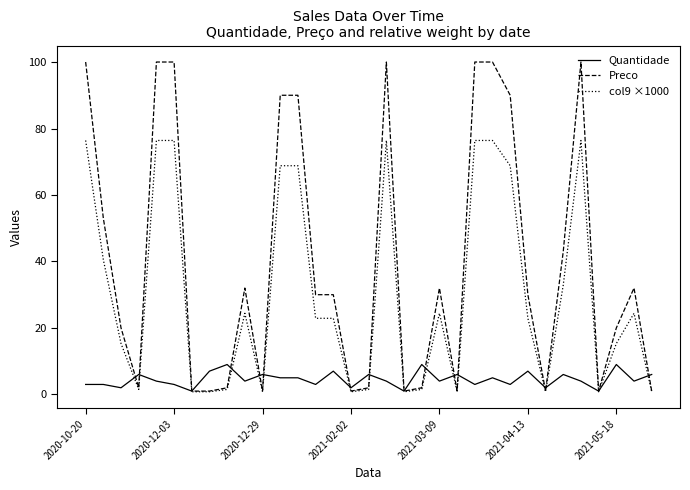

Rank the series by their maximum value, from highest to lowest.

Preco, col9 ×1000, Quantidade